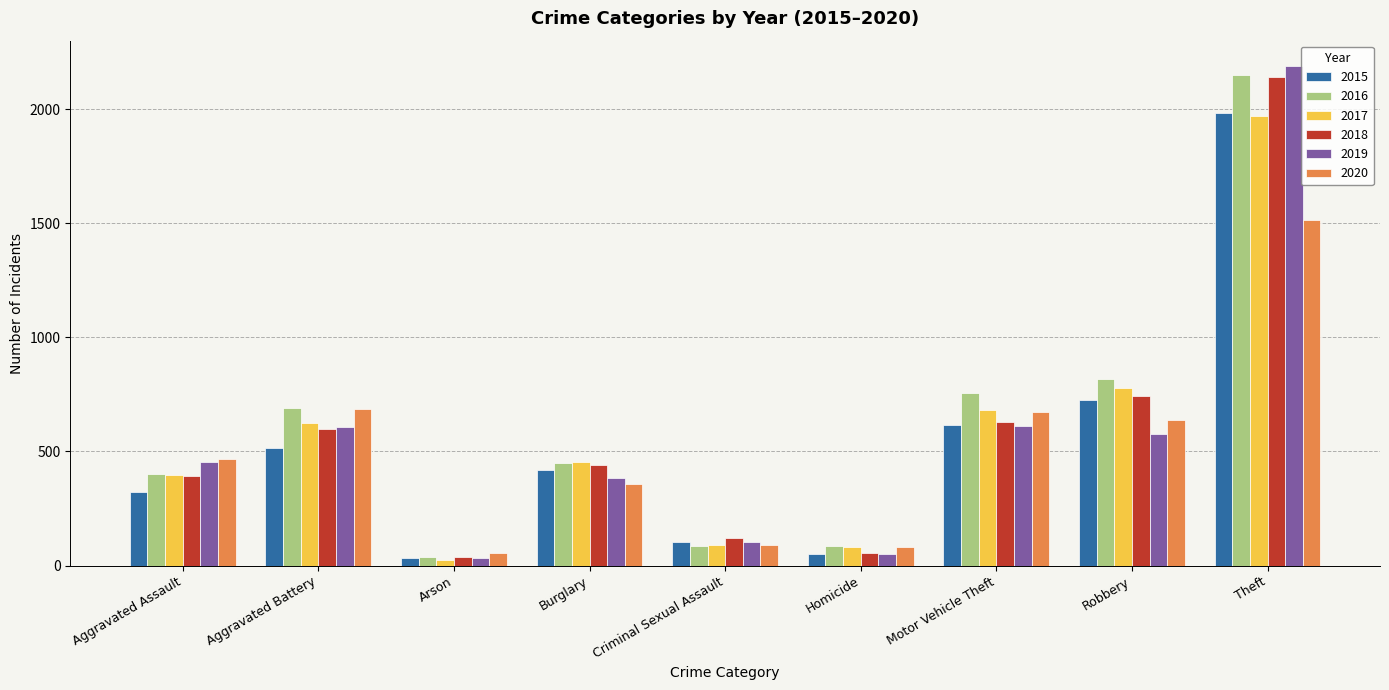

Between Aggravated Battery and Theft, which series saw the biggest shift?

2019